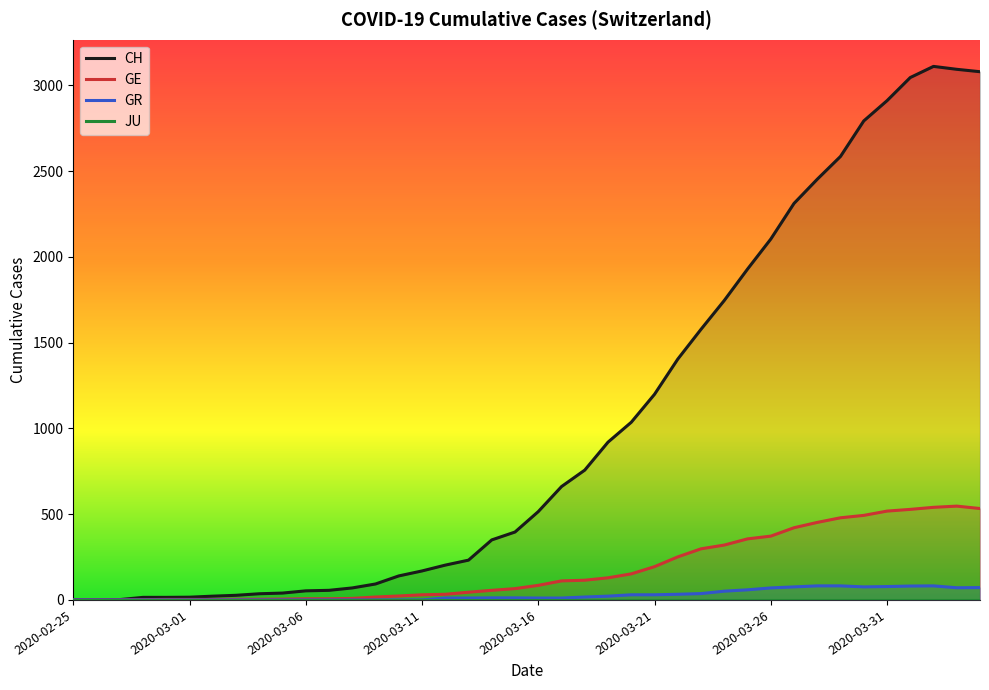

What is the highest value of the GE series?

547